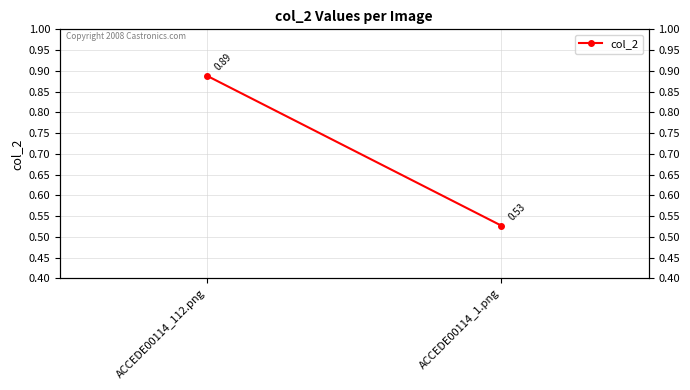

List the labels in order of value, largest first.

ACCEDE00114_112.png, ACCEDE00114_1.png